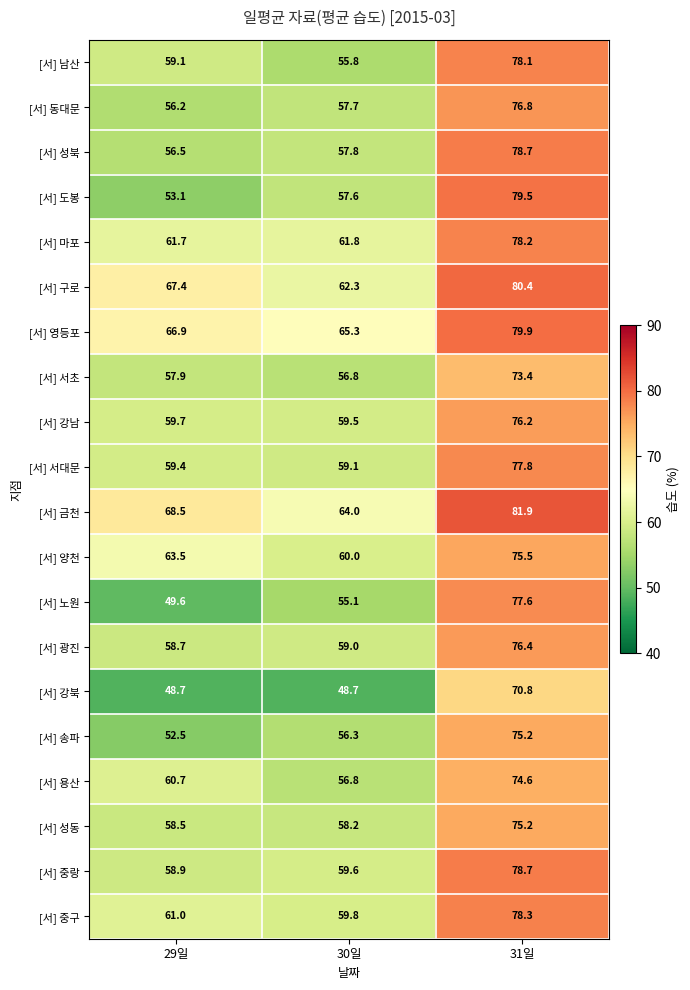

List the labels in order of [서] 구로 value, smallest first.

30일, 29일, 31일